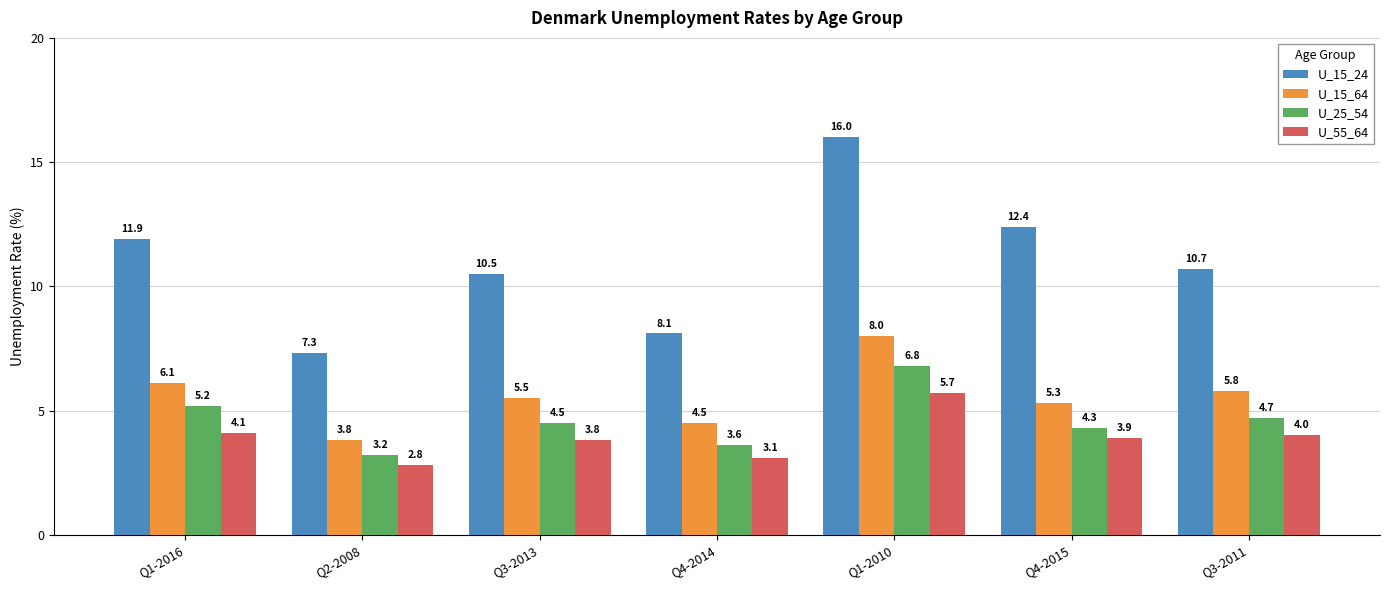

What is the label of the 1st bar from the right?

Q3-2011